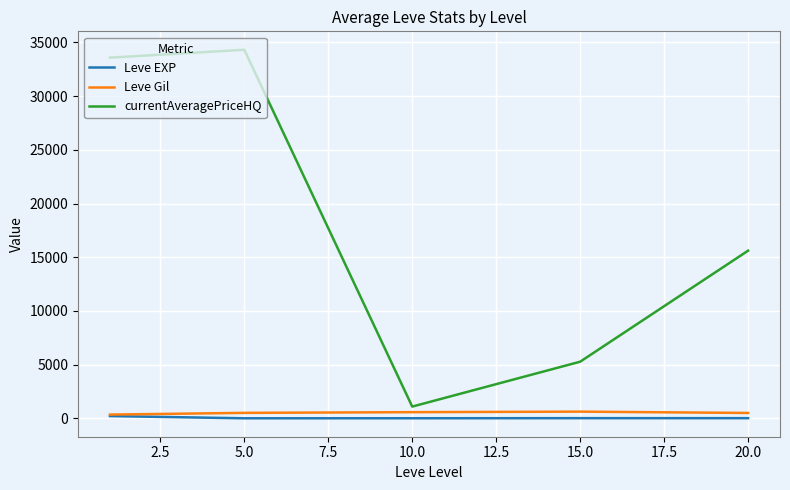

Which series has the largest total across all categories?

currentAveragePriceHQ